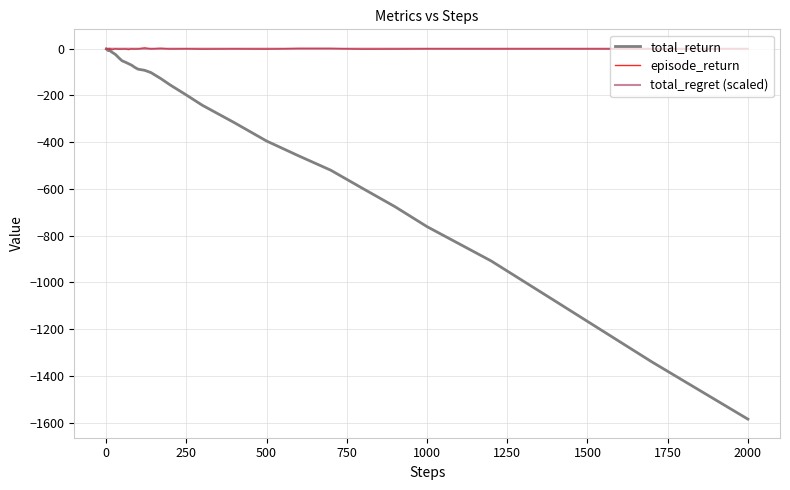

True or false: total_regret (scaled) and total_return cross at least once.

False